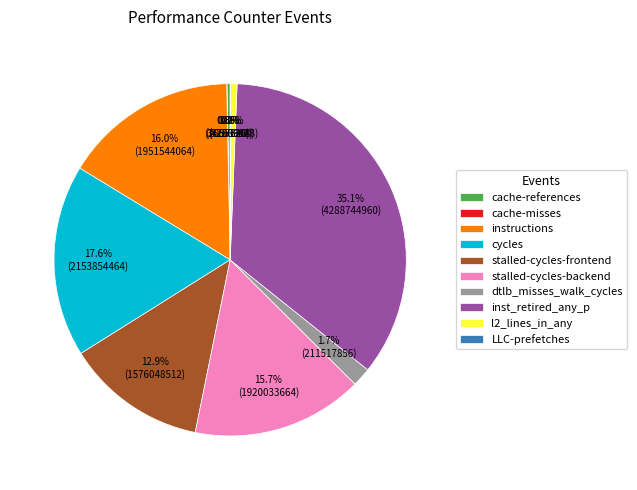

What is the largest slice in the pie chart?

inst_retired_any_p